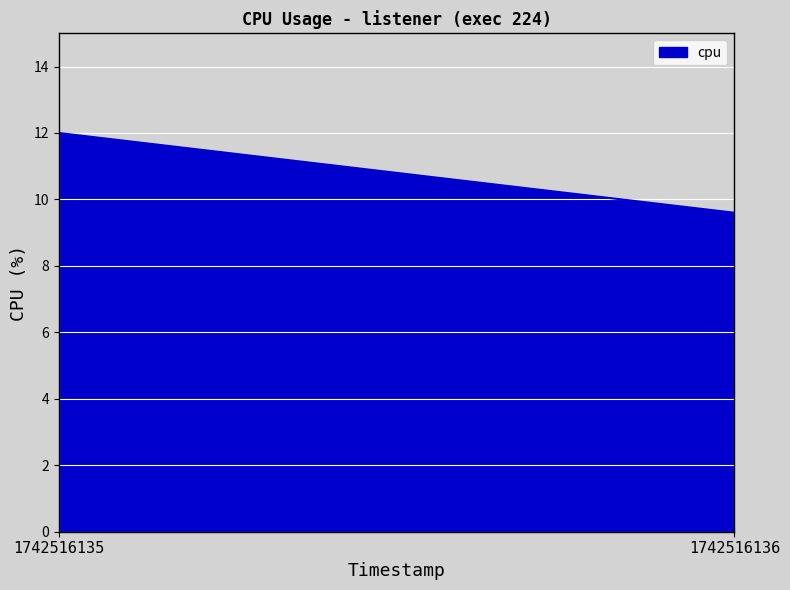

What is the value of the 1st point from the left?

12.0